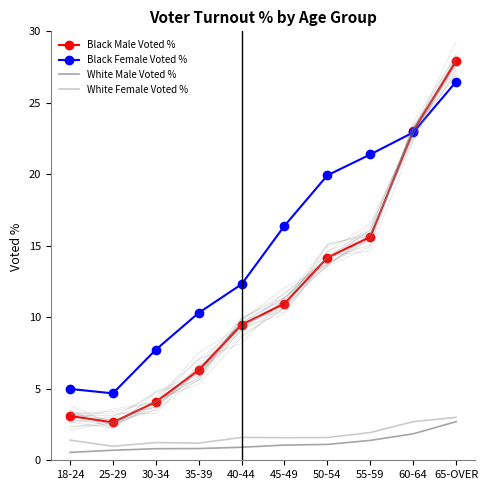

What is the spread (max minus min) of values at 45-49?

15.3